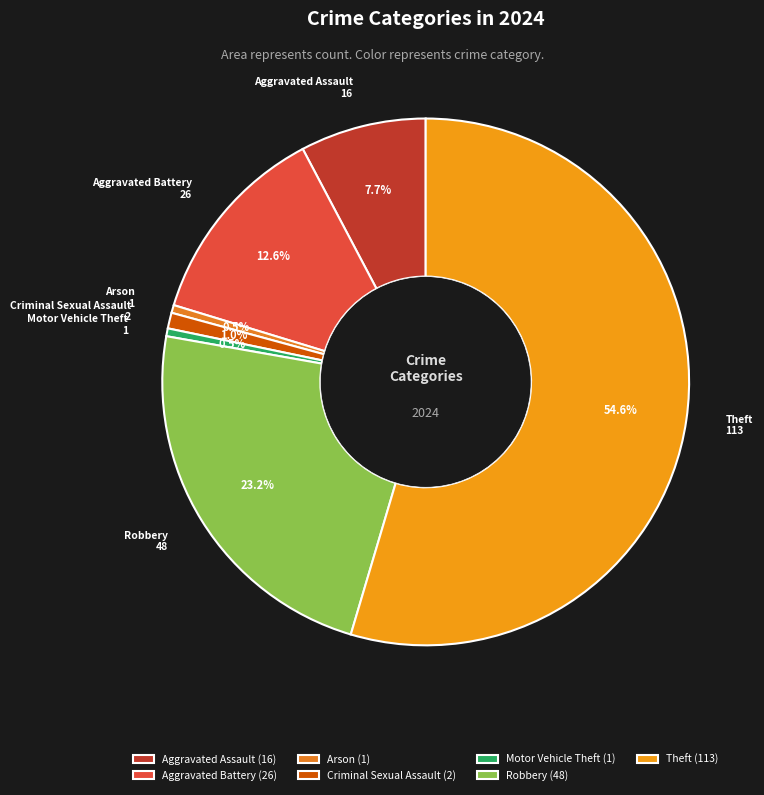

How many slices are in this pie chart?

7